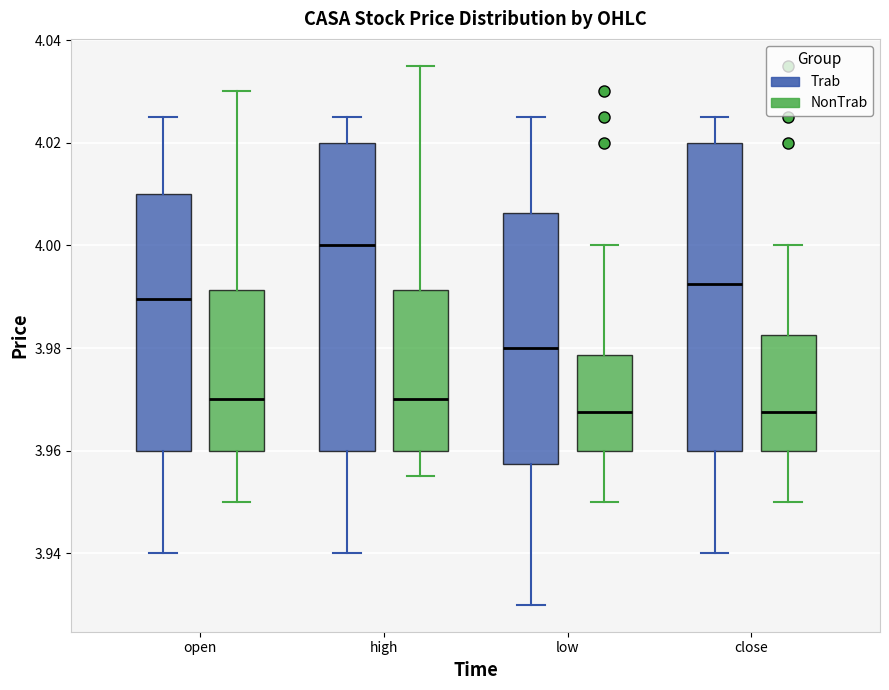

Where does the lower whisker of the box for low (Trab) end on the y-axis? The values are not printed on the chart, so give them approximately, as read against the axis.

3.930